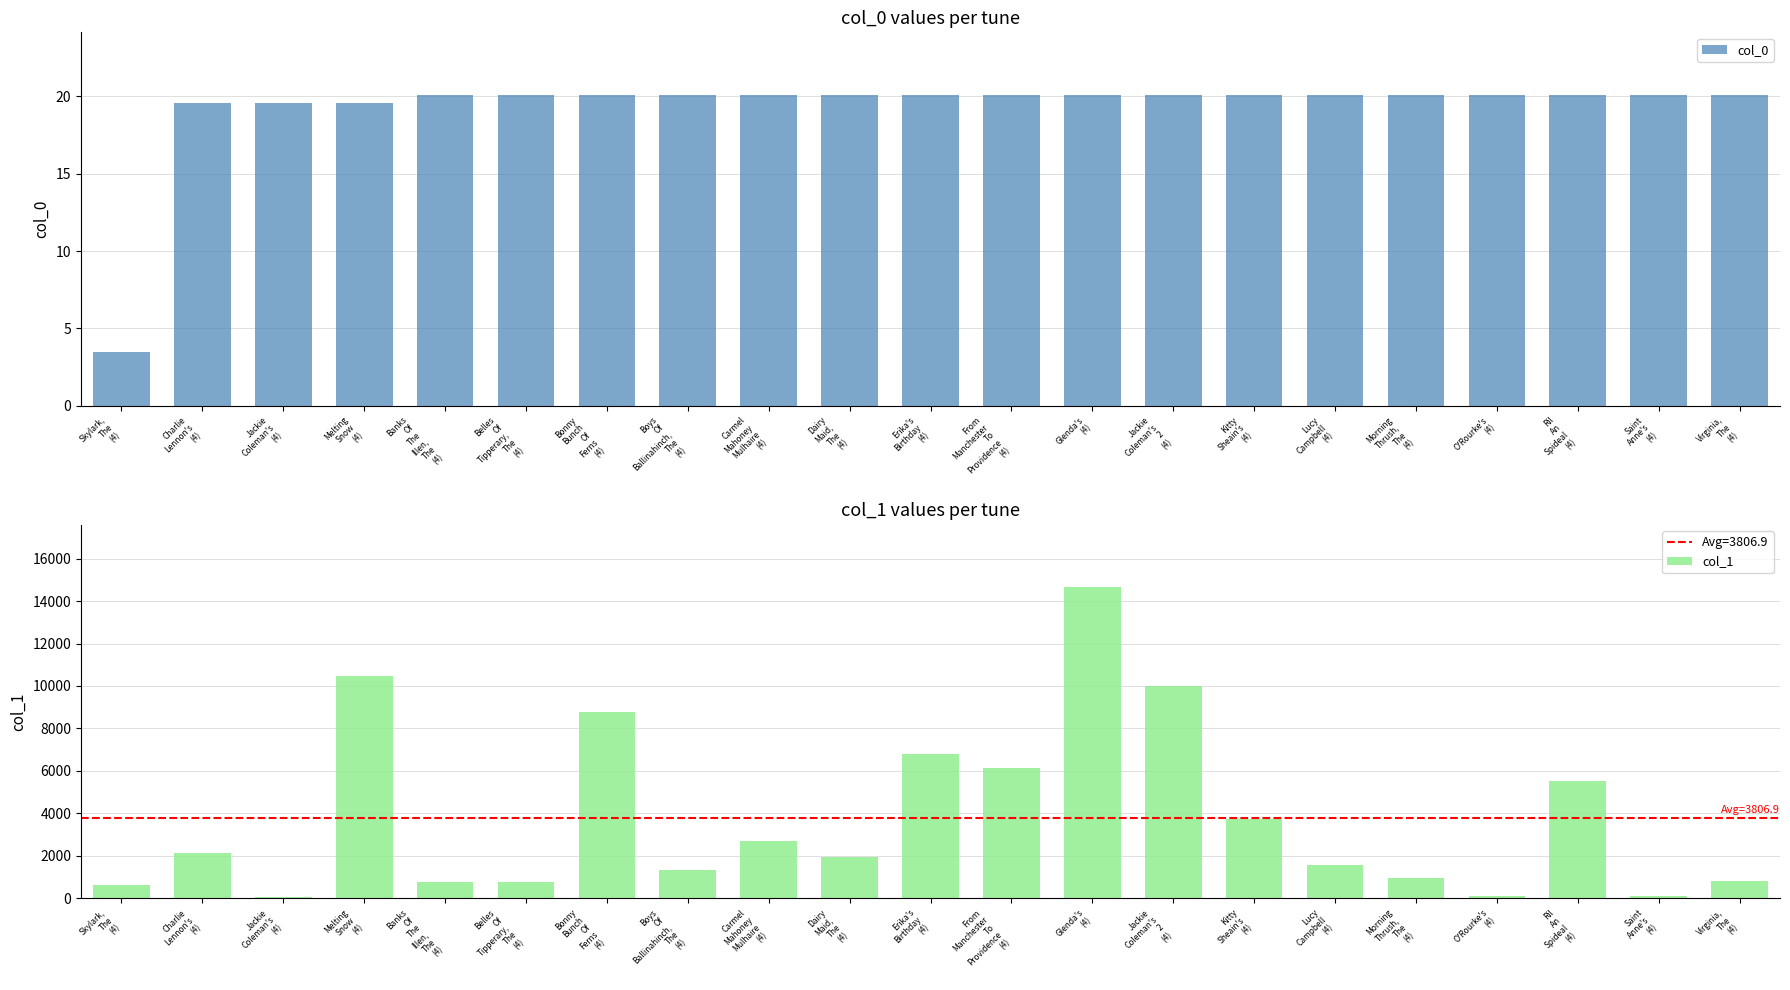

Between Skylark,
The
(4) and Saint
Anne's
(4), which series saw the biggest shift?

col_1